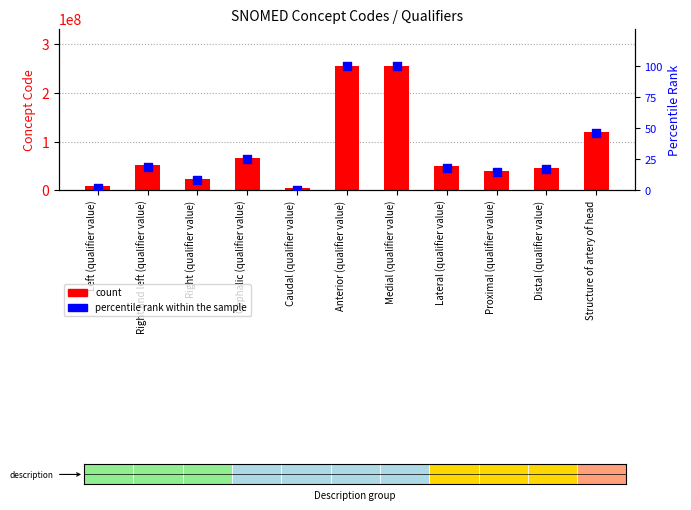

Which series reaches the maximum Y coordinate?

count